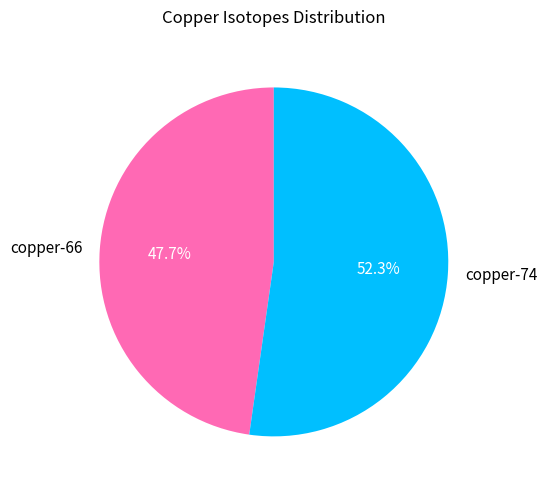

Does copper-74 represent more than half of the total?

Yes